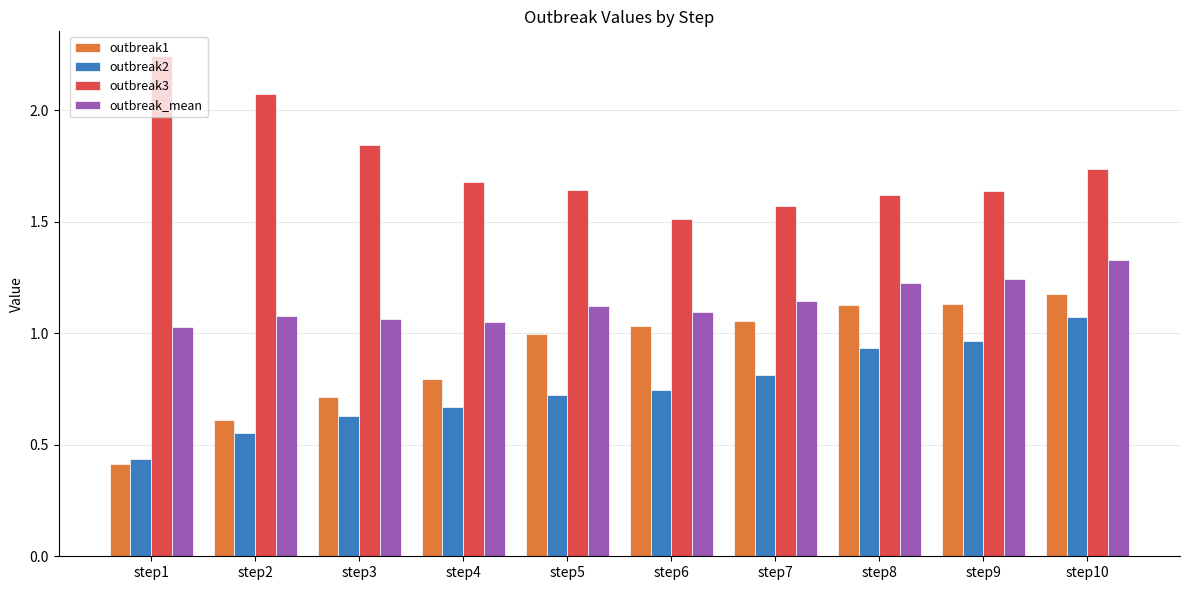

The outbreak_mean series shows 0.7 at step6. True or false?

False